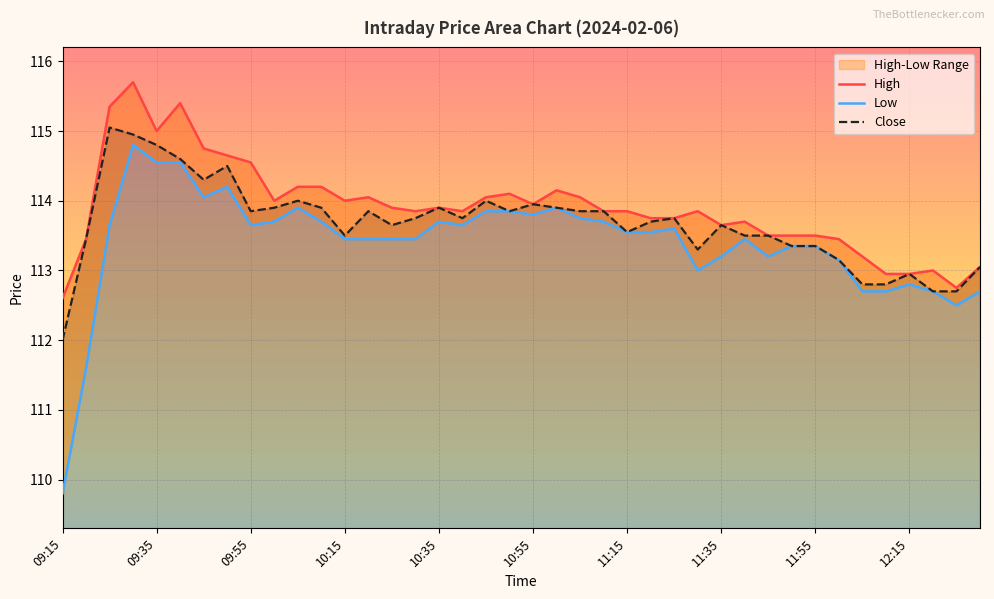

Is it true that Close equals 176.2 at 12:15?

False